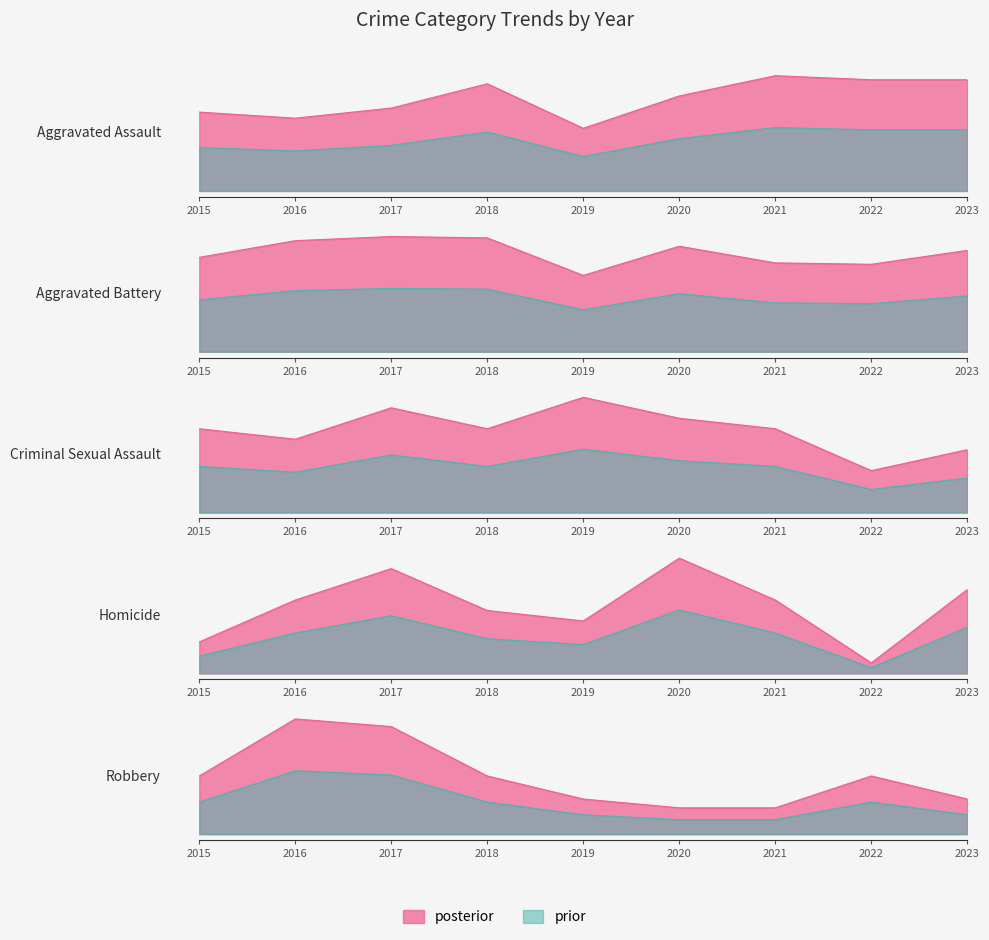

The value of Criminal Sexual Assault at 2015 is 8.0. True or false?

True